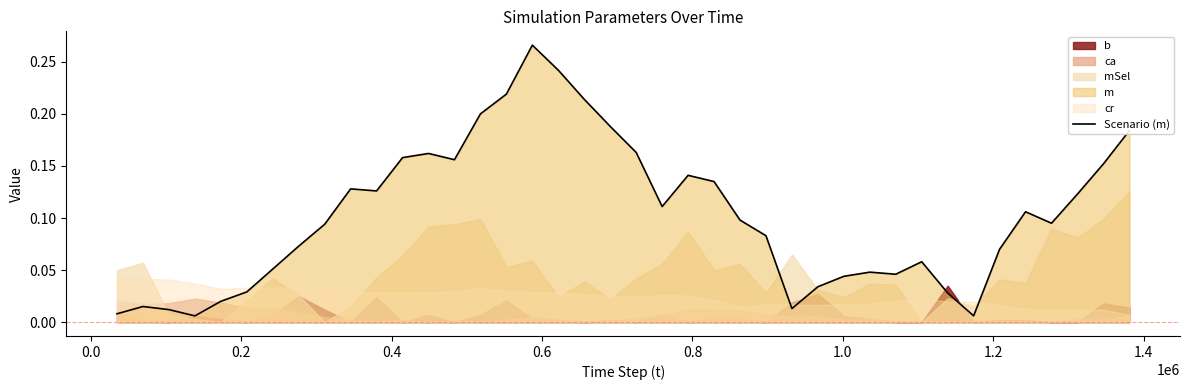

What is the difference between the second highest and second lowest values?

0.2